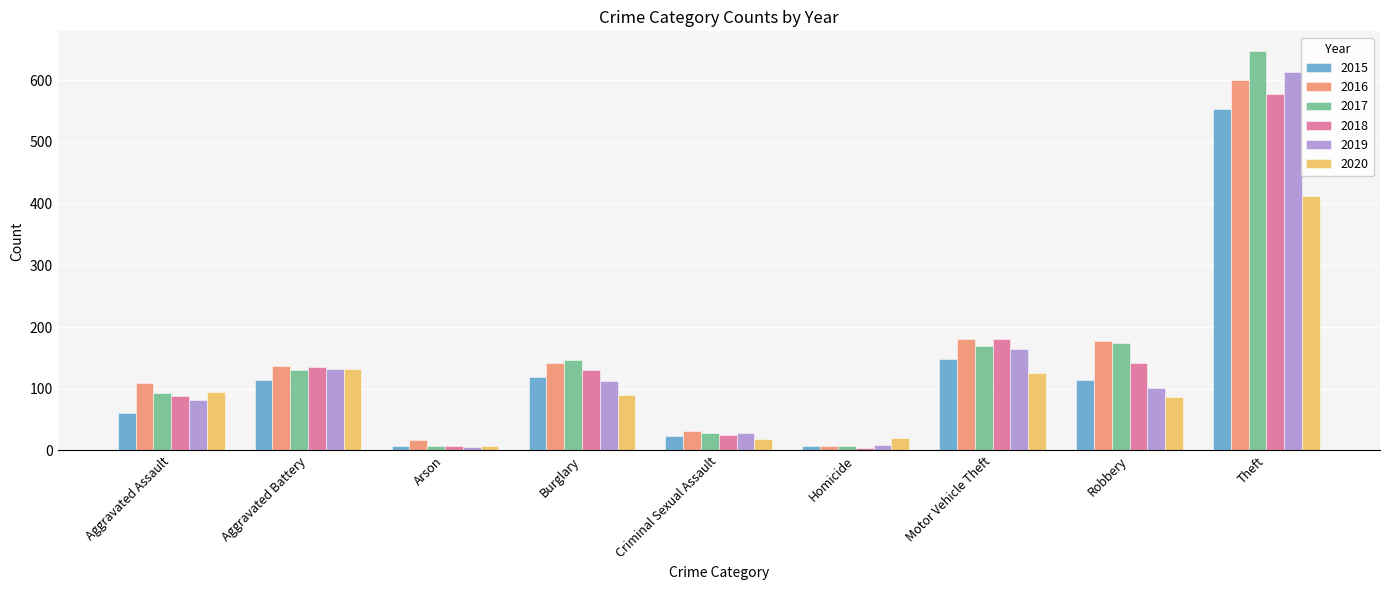

What is the greatest value displayed?

647